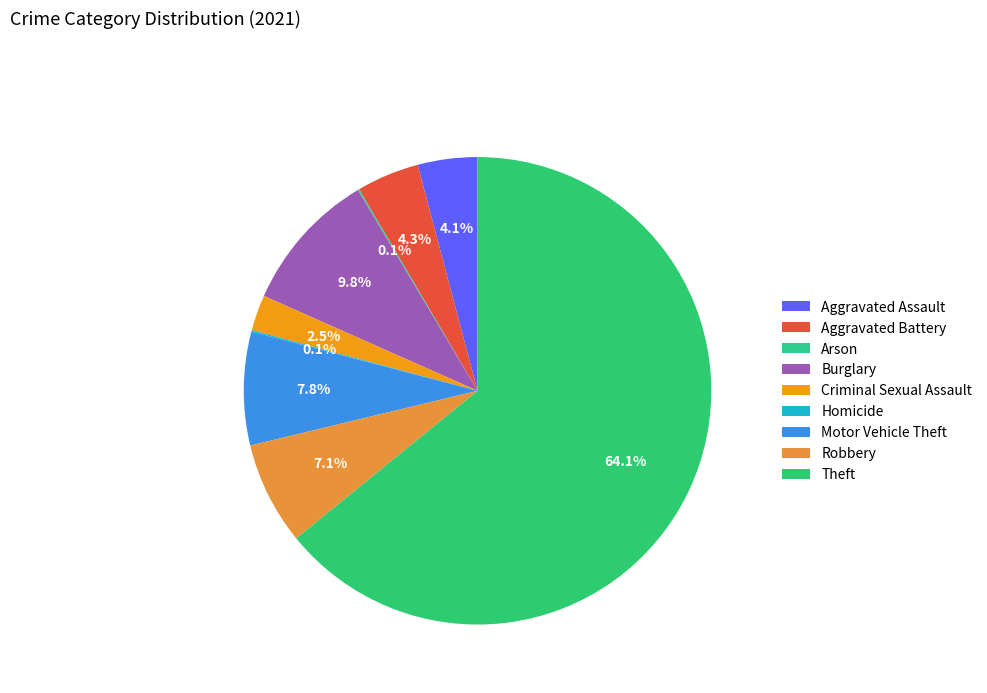

Which category has the smallest portion of the pie?

Arson